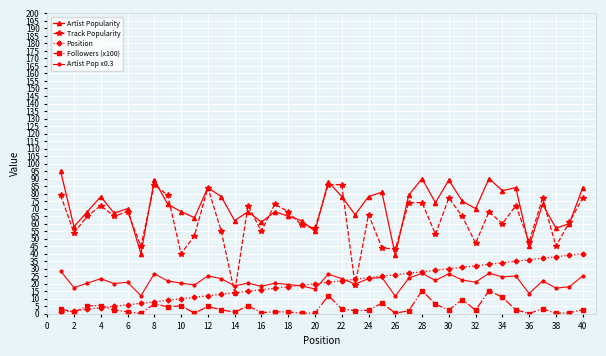

What is the value of the Track Popularity point at the 4th from the left?

72.0